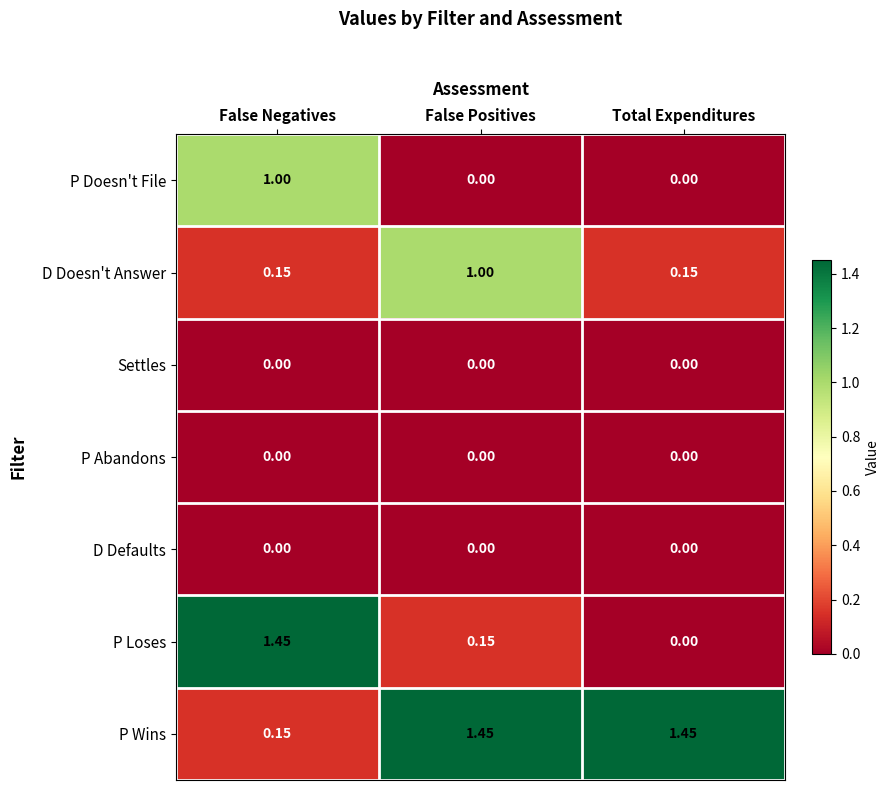

At which category is the sum across all series the highest?

False Negatives